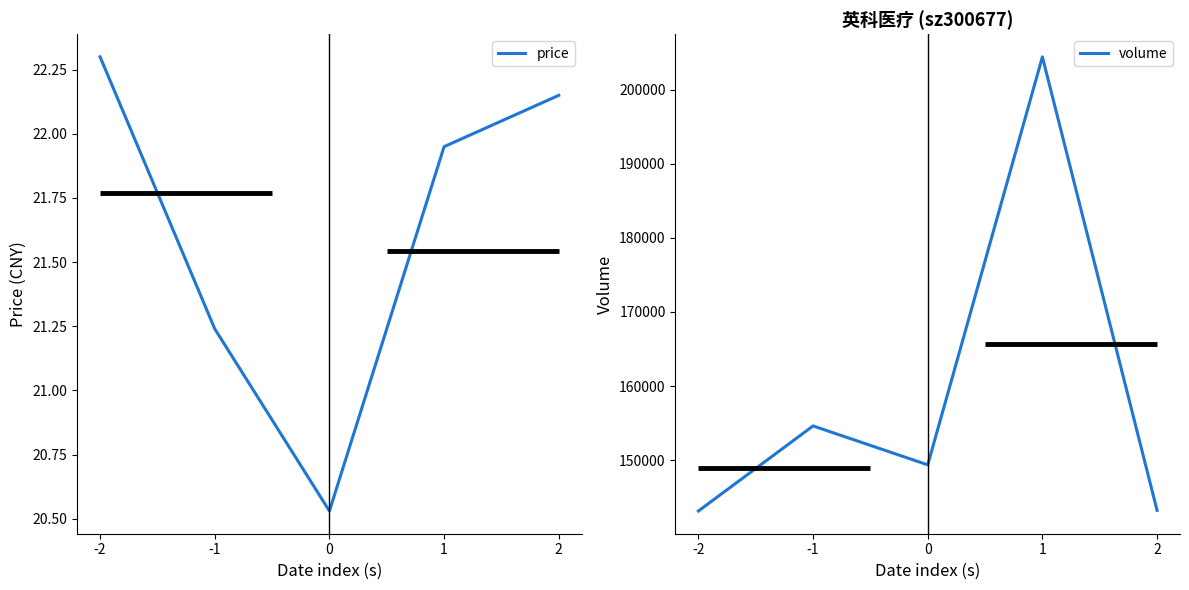

At which category is the sum across all series the highest?

1